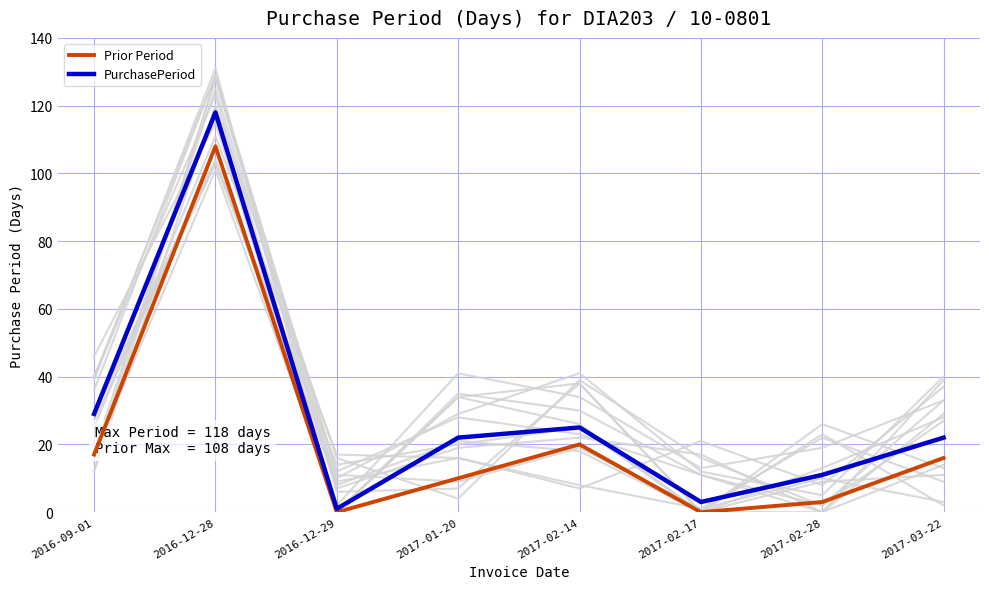

What is the value of the PurchasePeriod point at the 8th from the left?

22